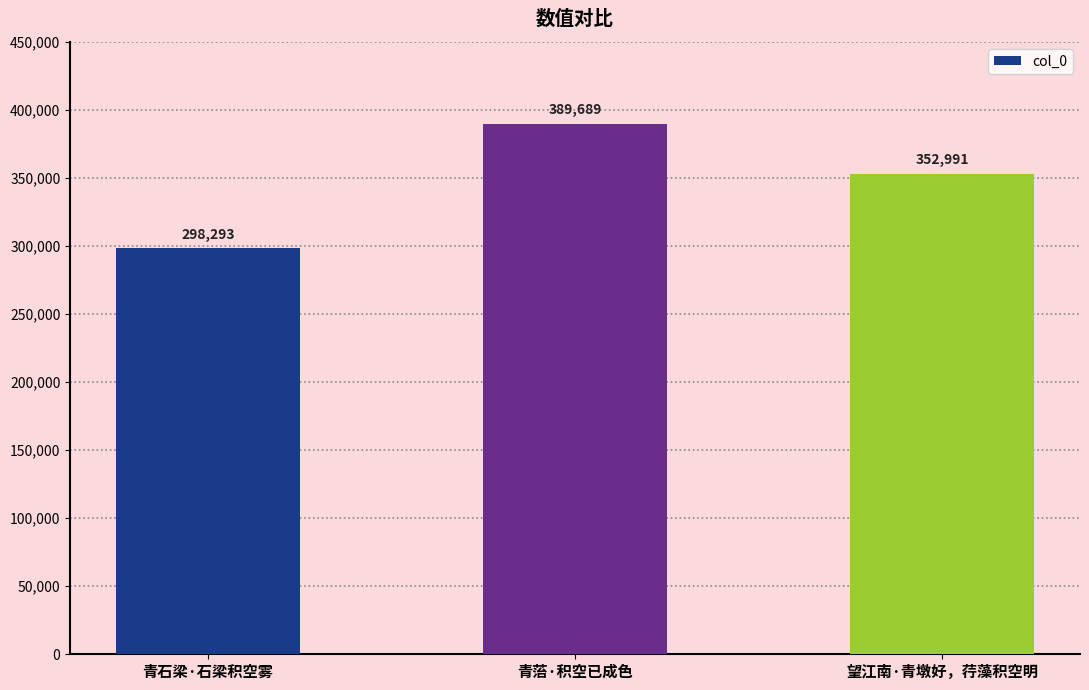

The chart shows a value of 298293 at 青石梁·石梁积空雾. True or false?

True